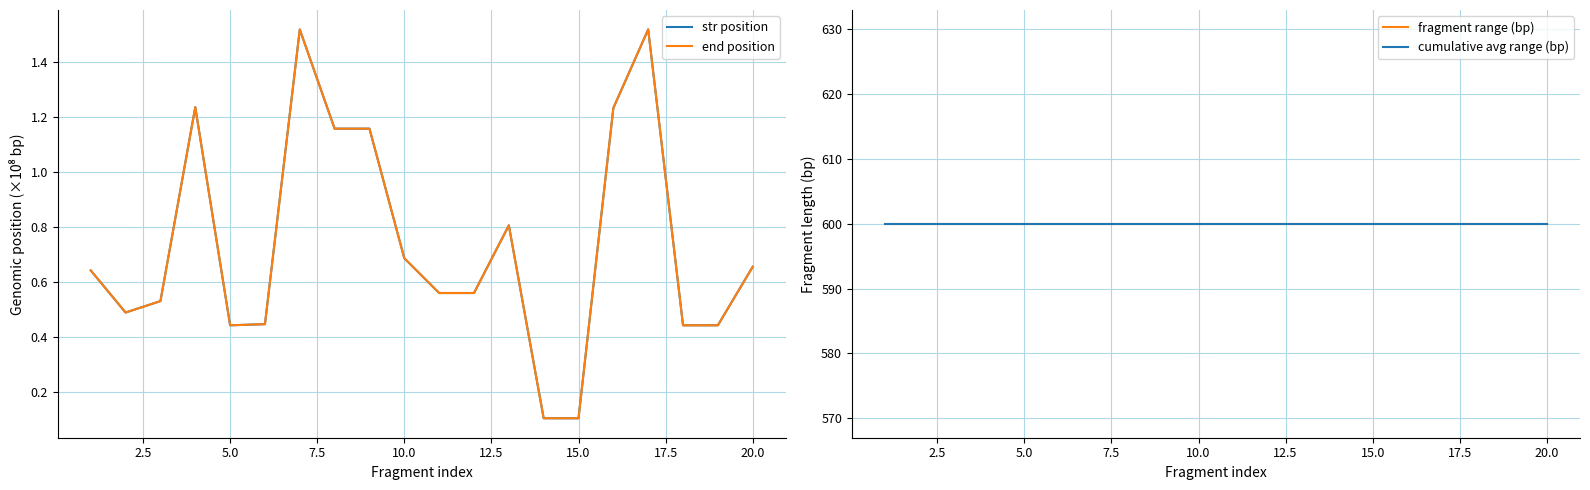

Which series has the largest range (max minus min)?

end position